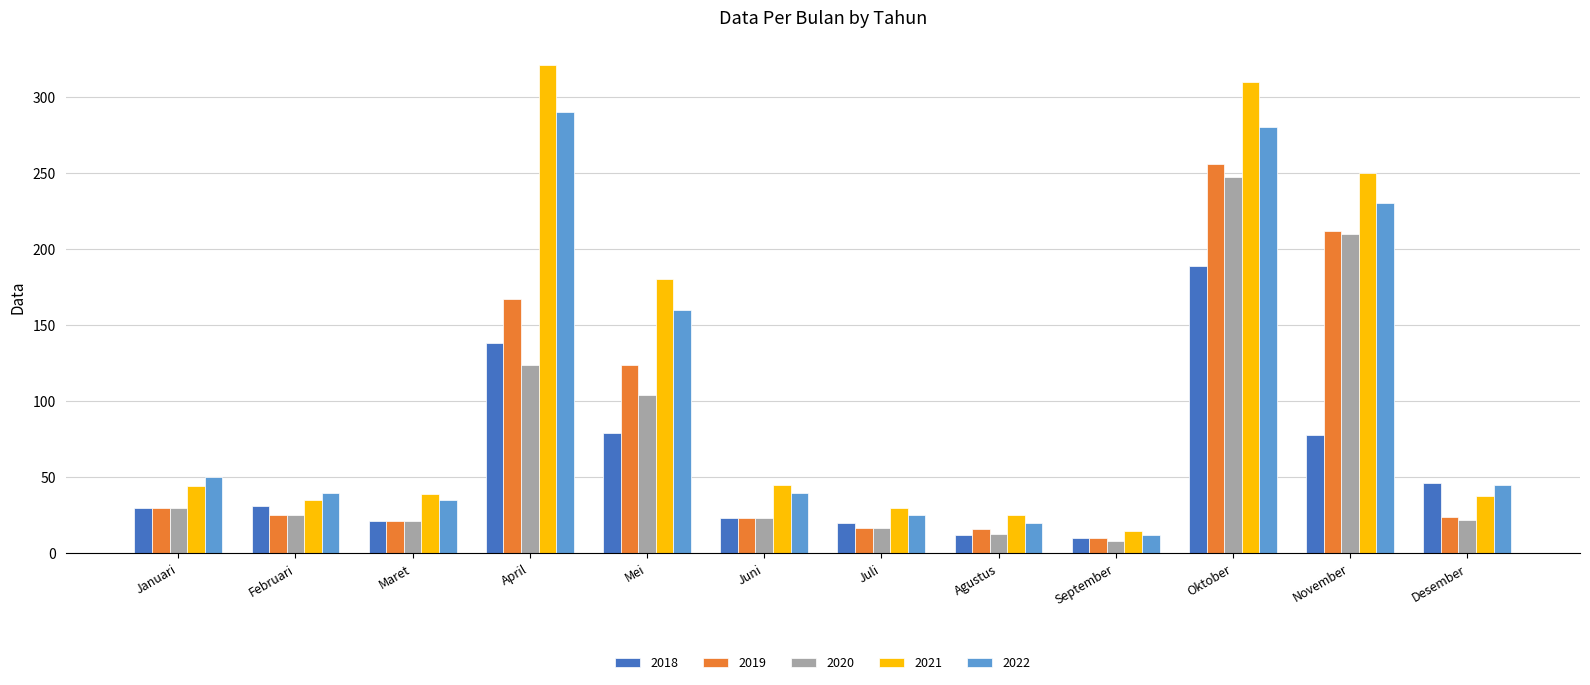

How many groups of bars are there?

12